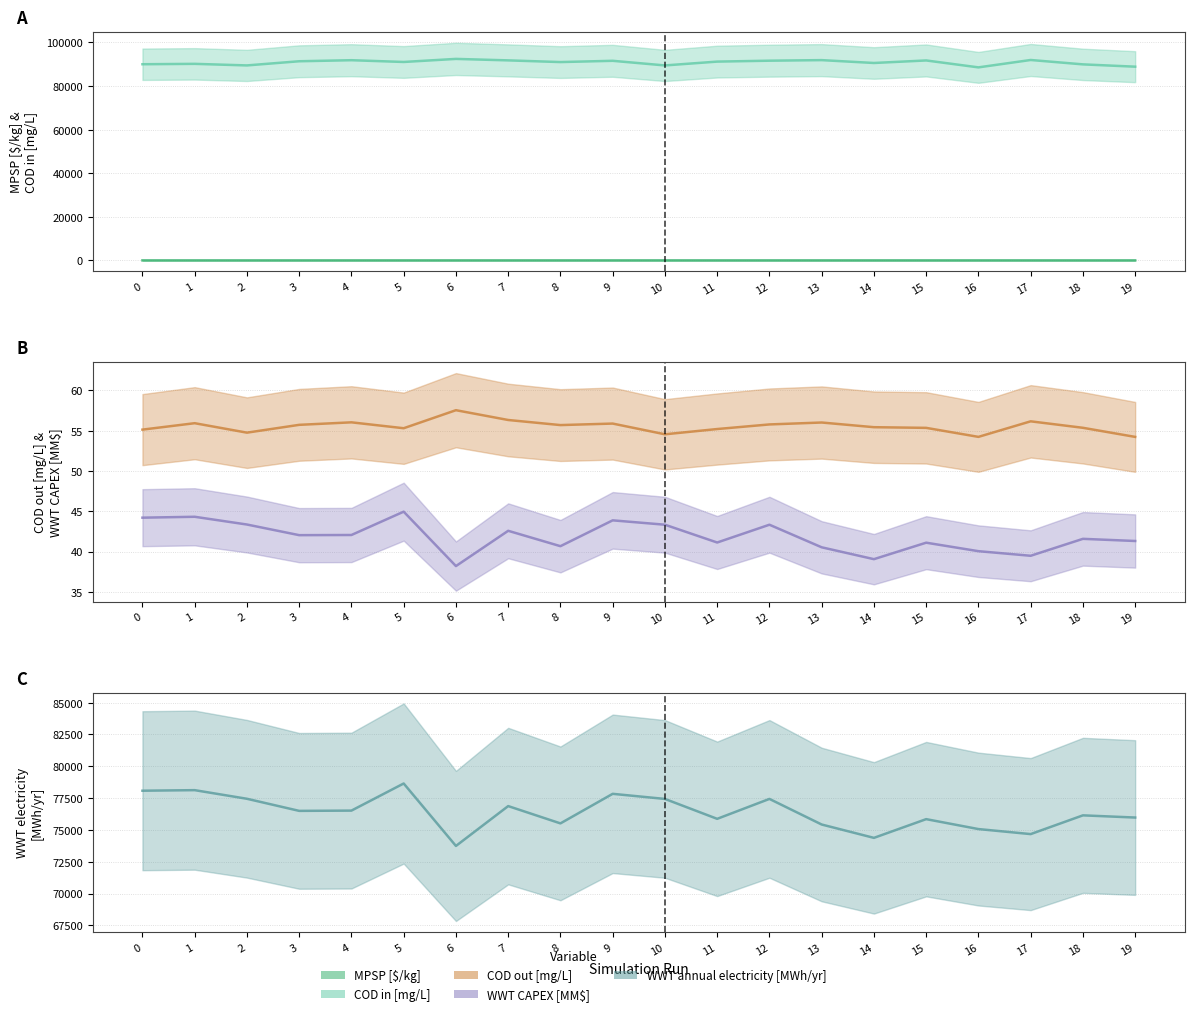

Does the chart have visible grid lines?

Yes